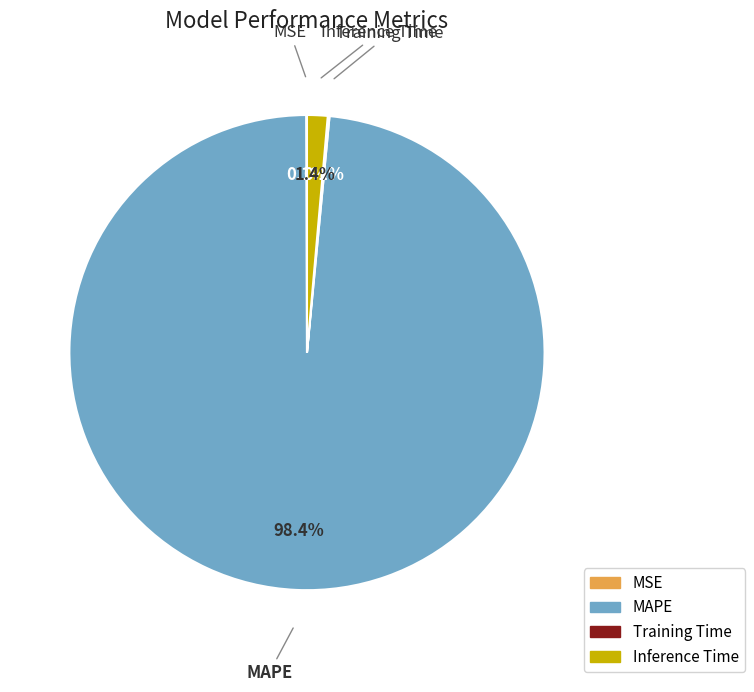

What is the largest slice in the pie chart?

MAPE